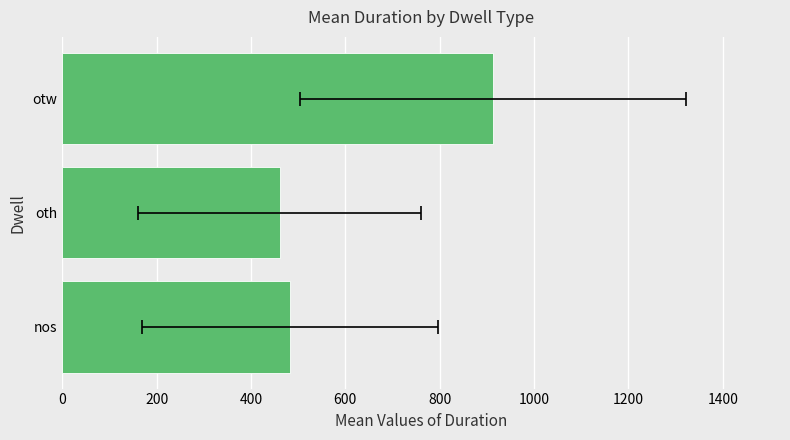

What is the value of the 2nd bar from the left?

461.0